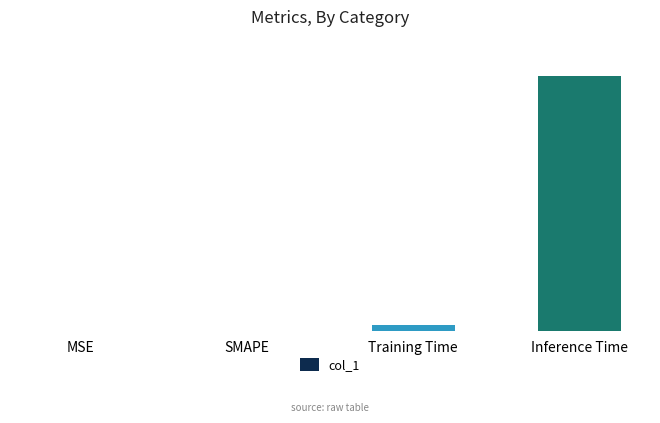

How many series are shown in this chart?

1